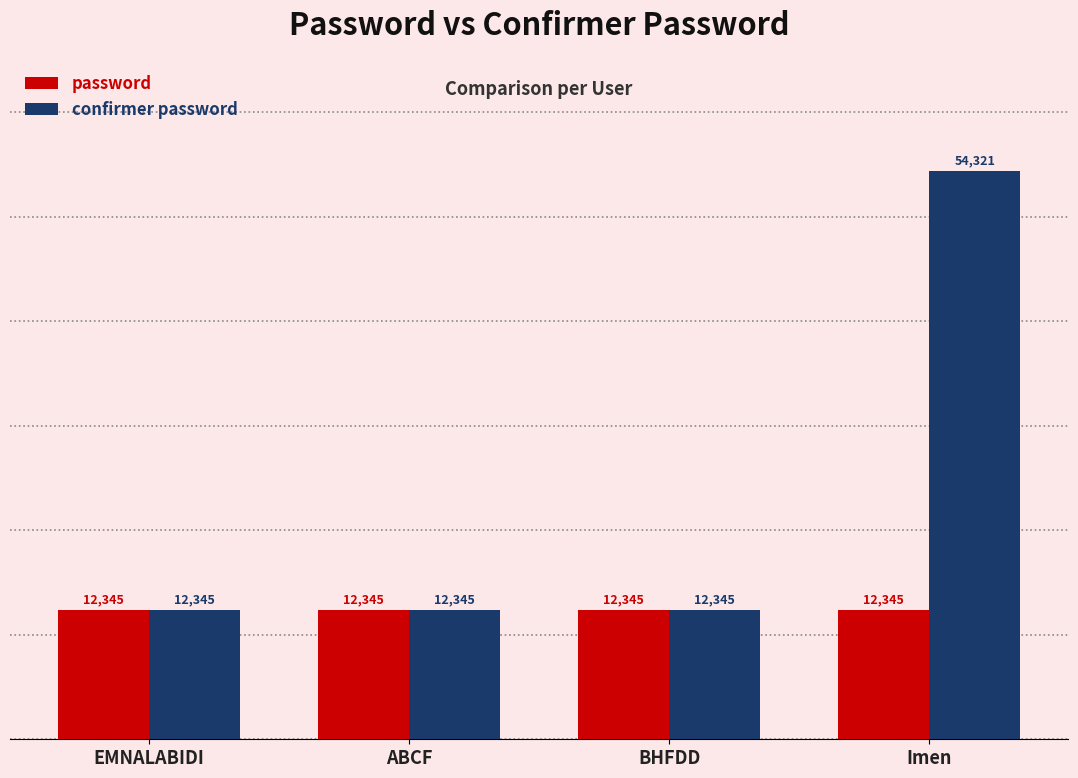

What is the approximate value of confirmer password at ABCF, to the nearest 100?

12300